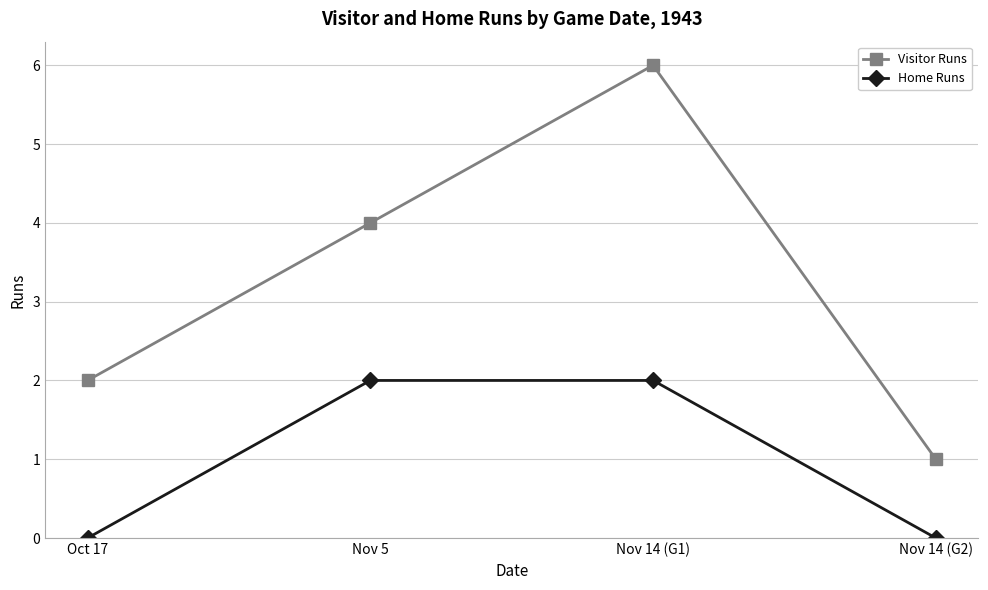

True or false: Visitor Runs and Home Runs cross at least once.

False